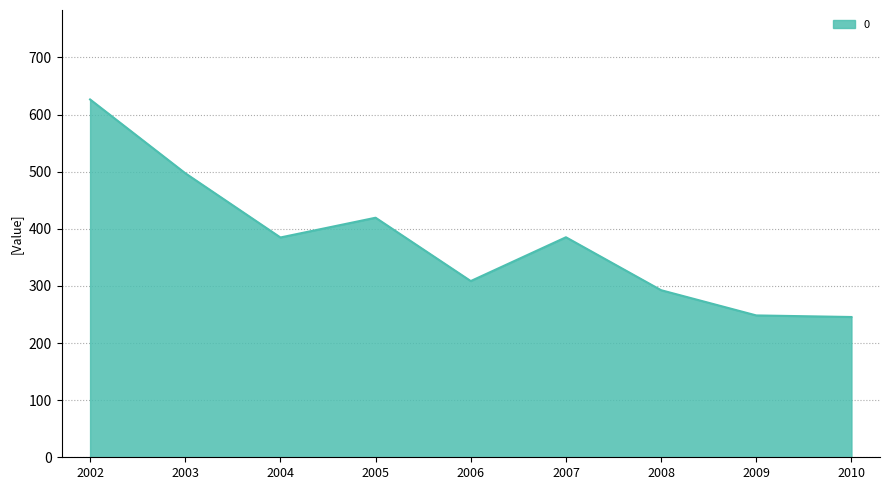

What is the maximum value shown in the chart?

626.3